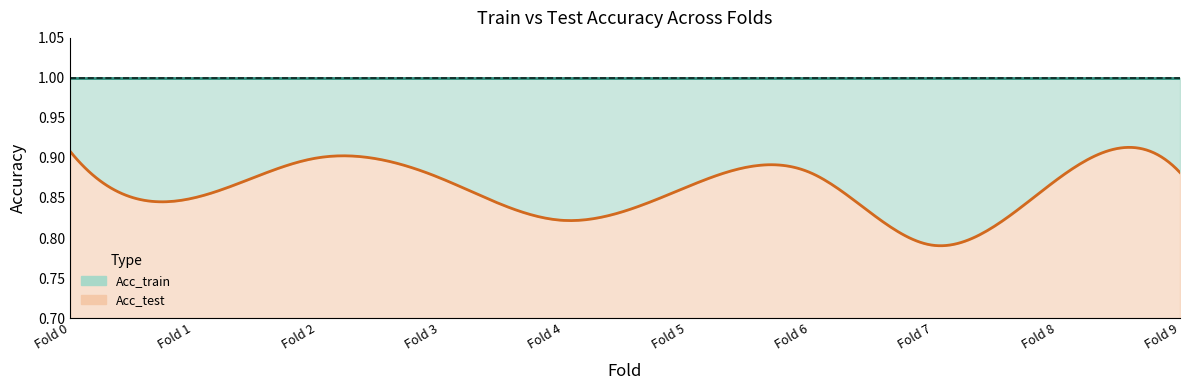

What is the sum of all Acc_test values?

8.6